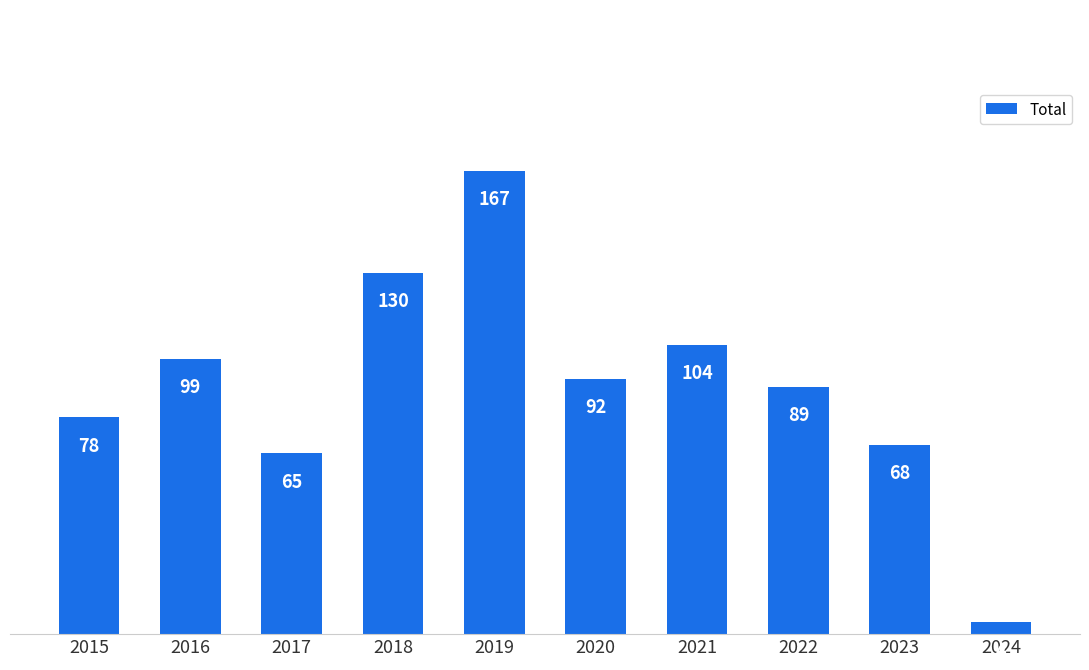

What is the approximate value at 2015, to the nearest 5?

80